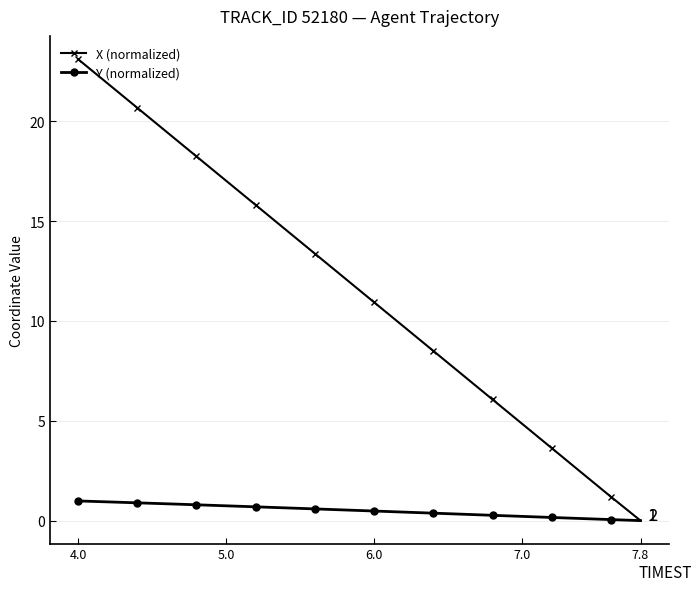

What is the average value of the X (normalized) series?

11.5